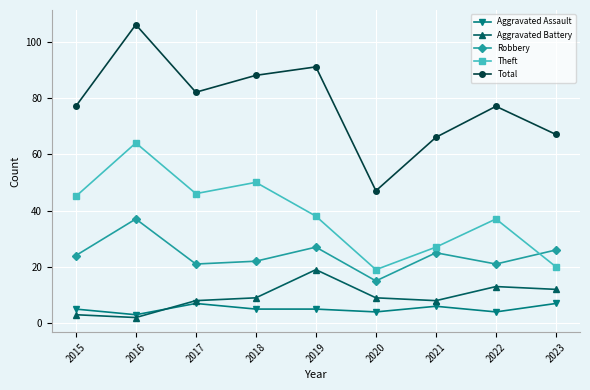

What is the sum of all Aggravated Battery values?

83